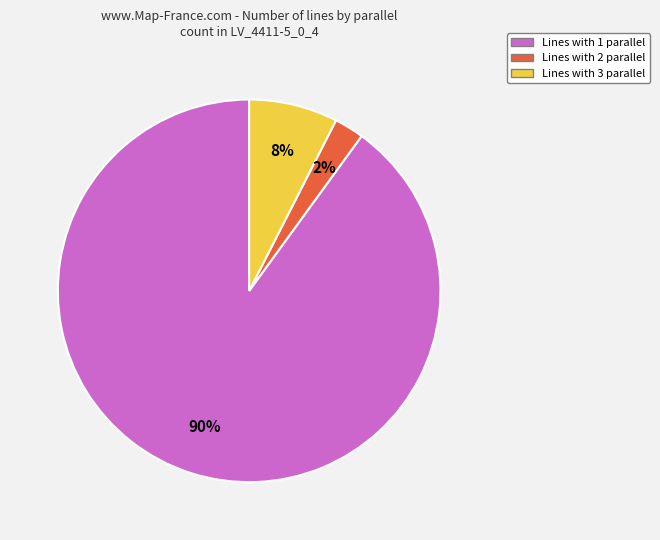

Is there any slice that represents more than half of the pie?

Yes